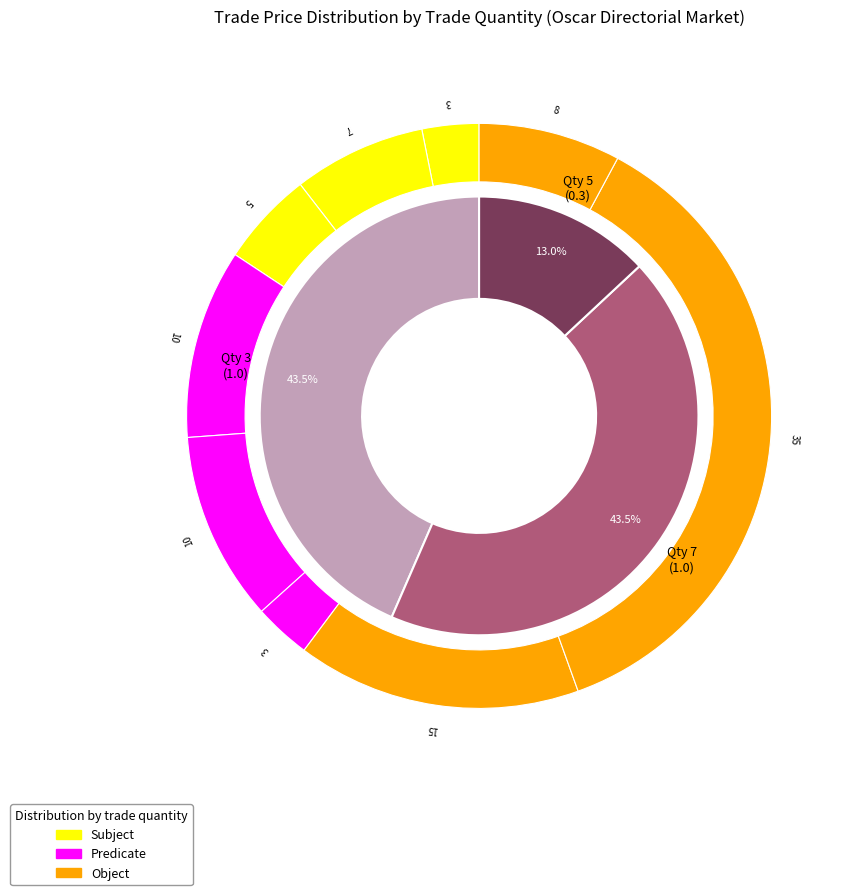

Rank the categories by value from highest to lowest.

3, 7, 5